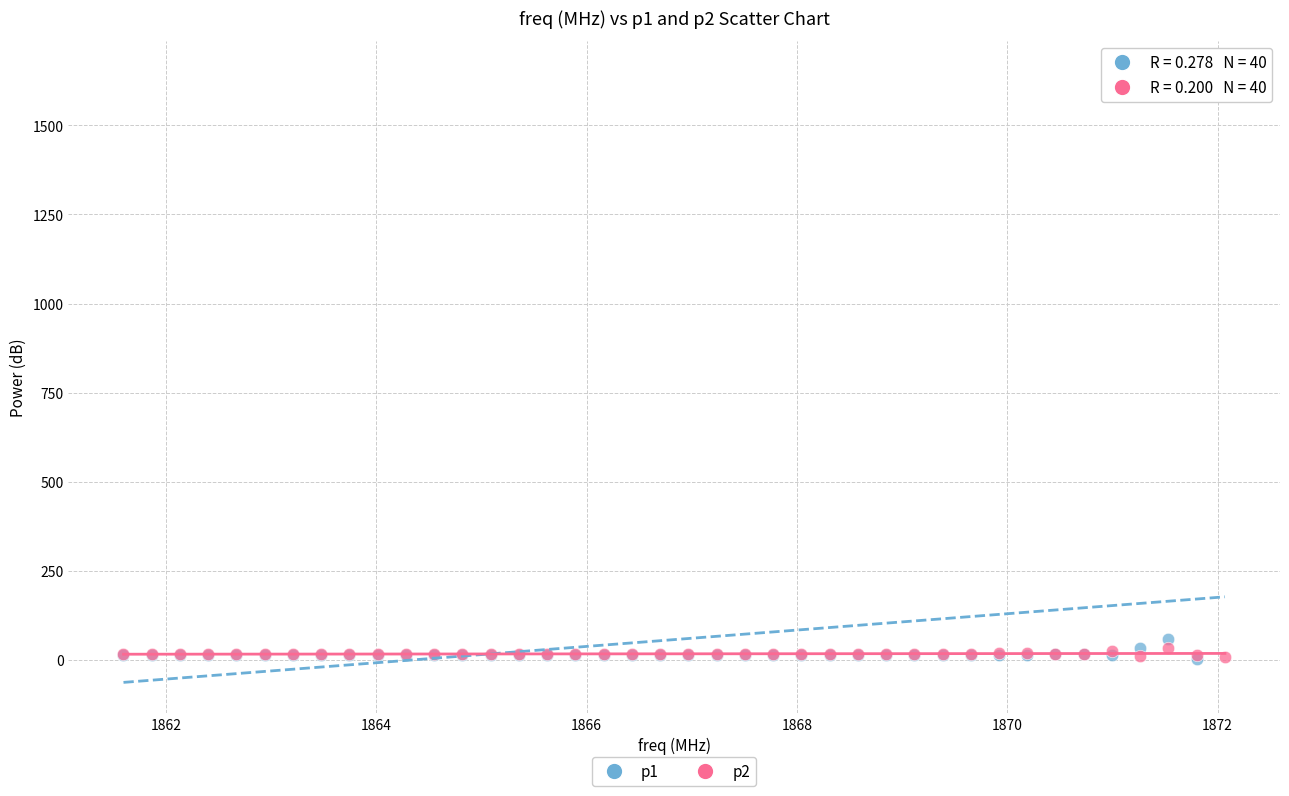

Across all series, what Y value is closest to 827?

59.2